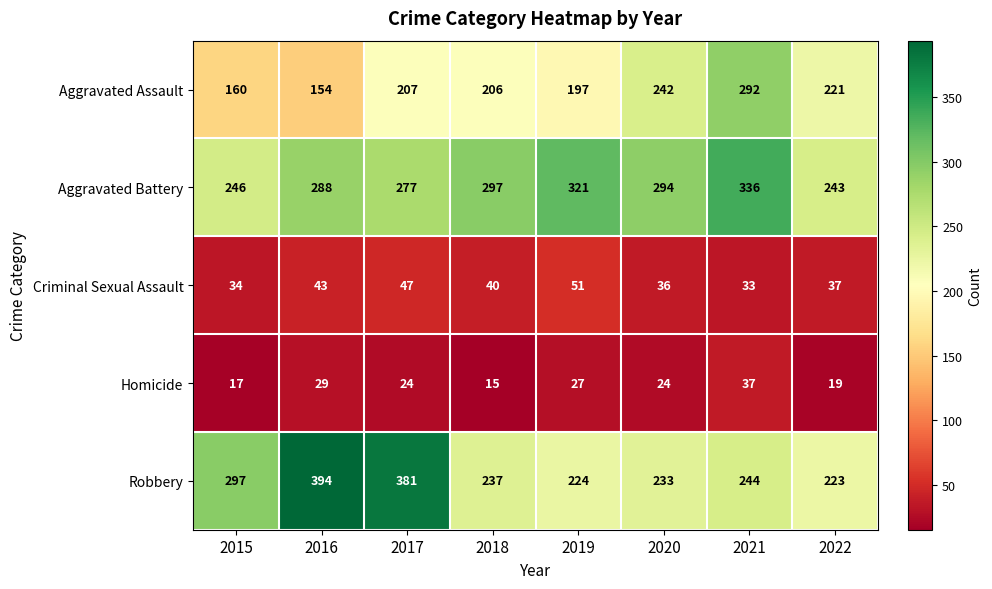

What is the difference between the maximum and minimum values in the Aggravated Assault series?

138